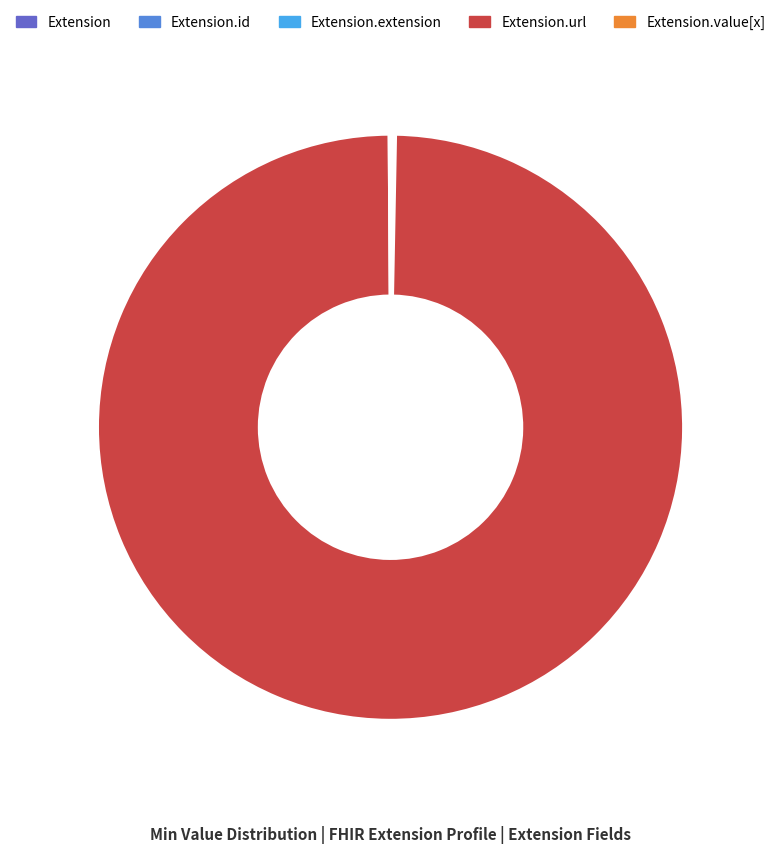

To the nearest percent, what is the difference between the largest and smallest slice percentages?

100%